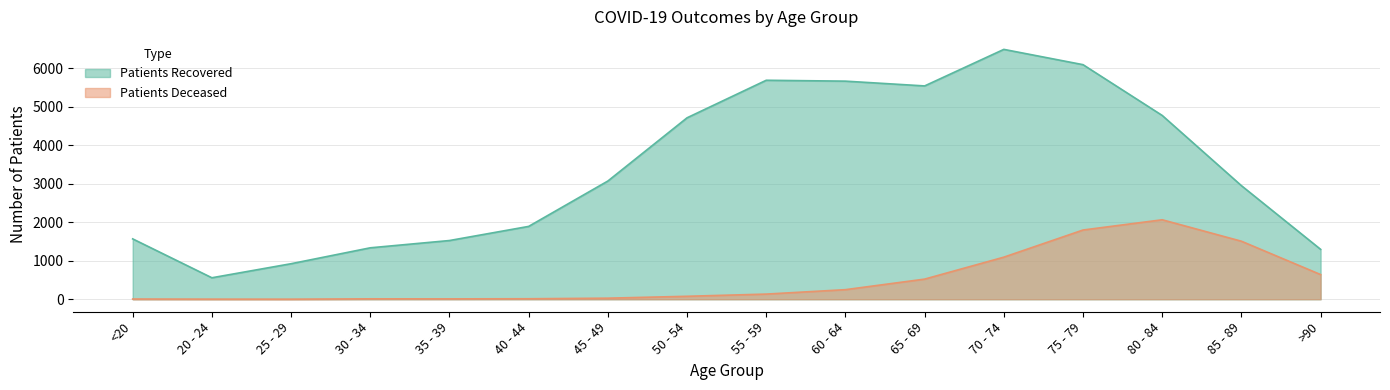

At how many categories does at least one series exceed 6052?

2